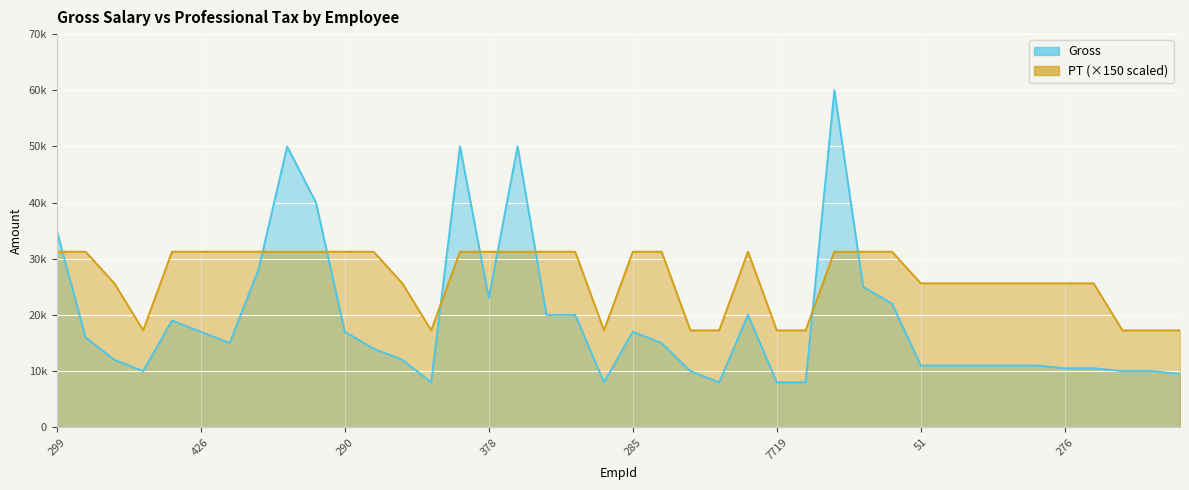

Where do Gross and PT first cross each other?

299 and 236